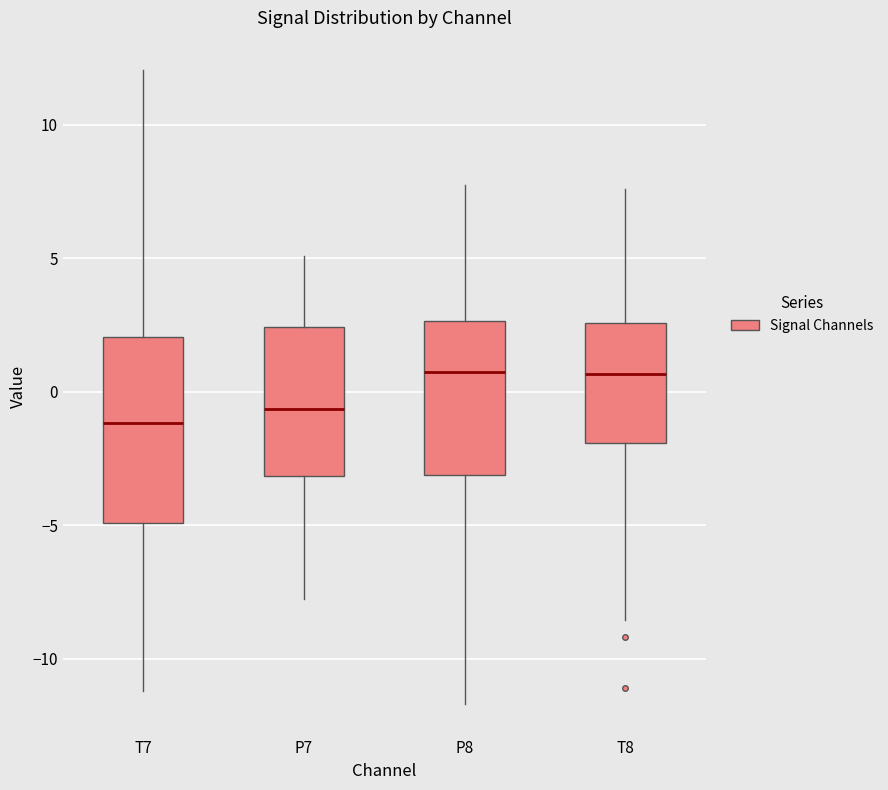

Comparing the boxes themselves (not the whiskers), which one is the tallest?

T7